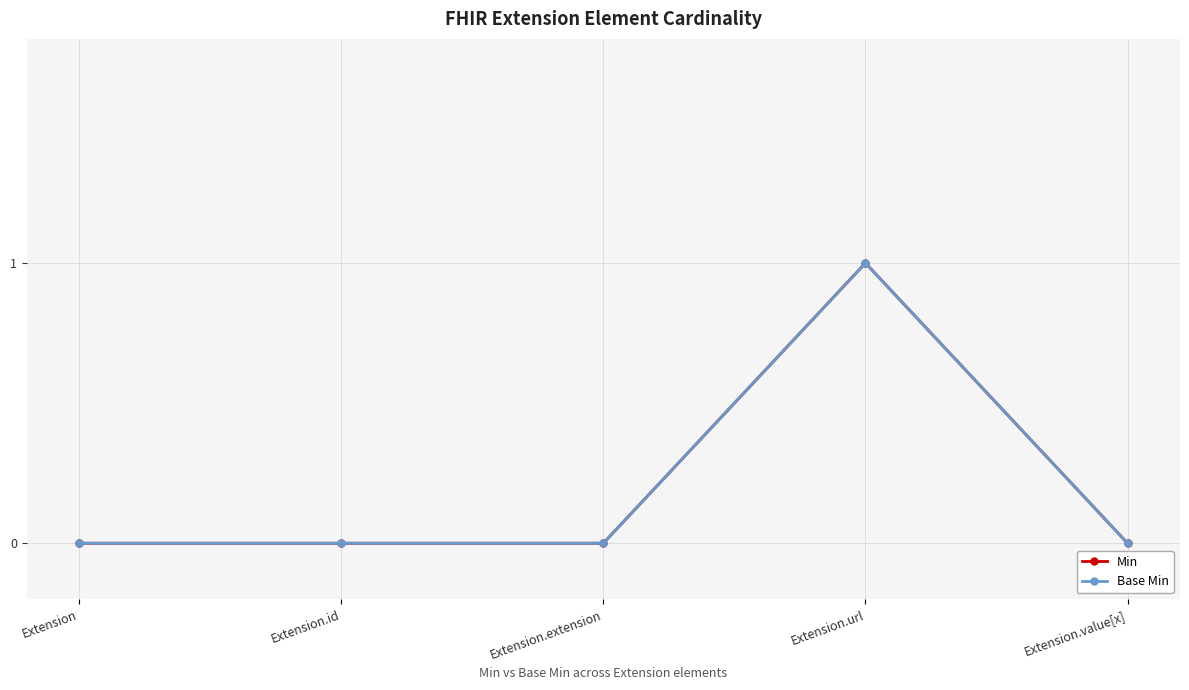

List the series in order of their peak value, highest first.

Min, Base Min